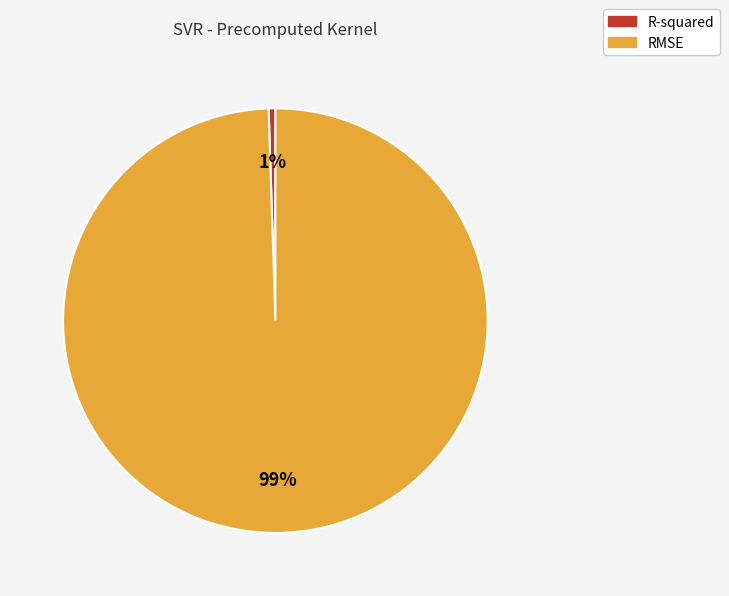

Which slice is the smallest?

R-squared